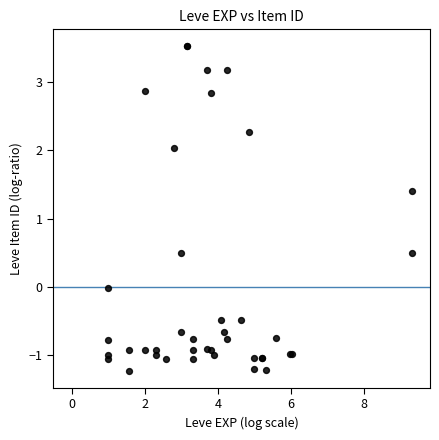

What Y value in the scatter plot is closest to 1?

1.4